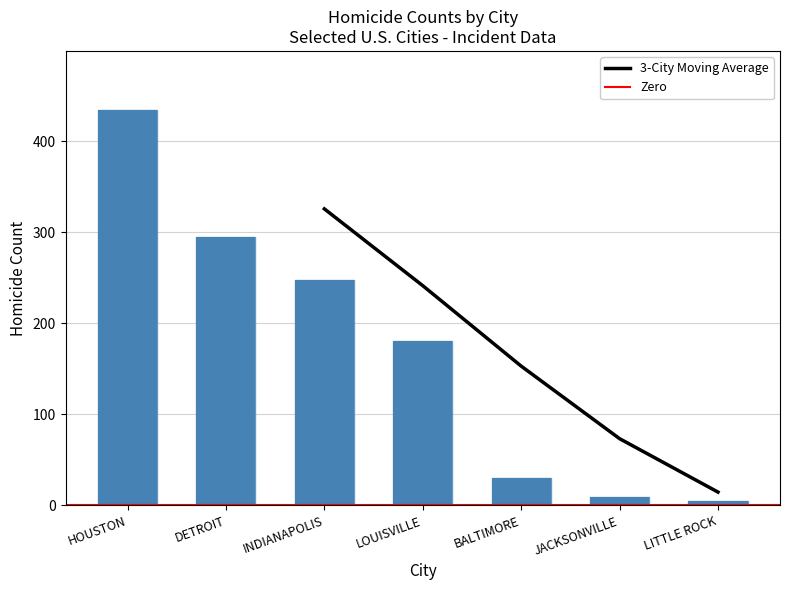

List the labels in order of value, smallest first.

LITTLE ROCK, JACKSONVILLE, BALTIMORE, LOUISVILLE, INDIANAPOLIS, DETROIT, HOUSTON